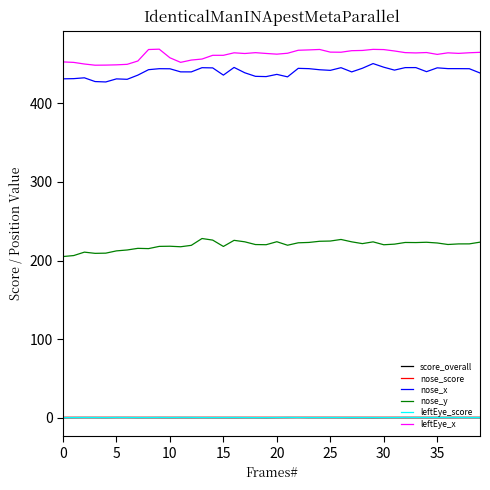

What is the highest value of the nose_y series?

228.0